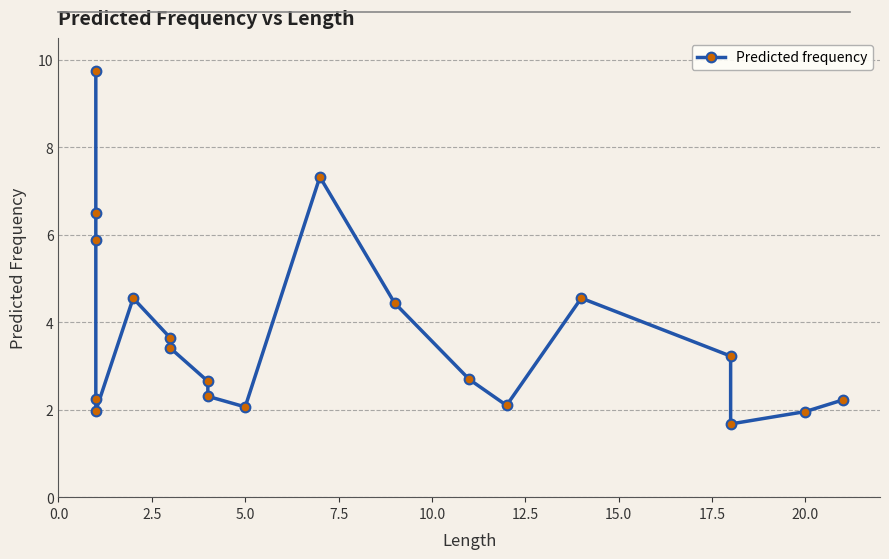

Is this an area chart (filled region under the line)?

No